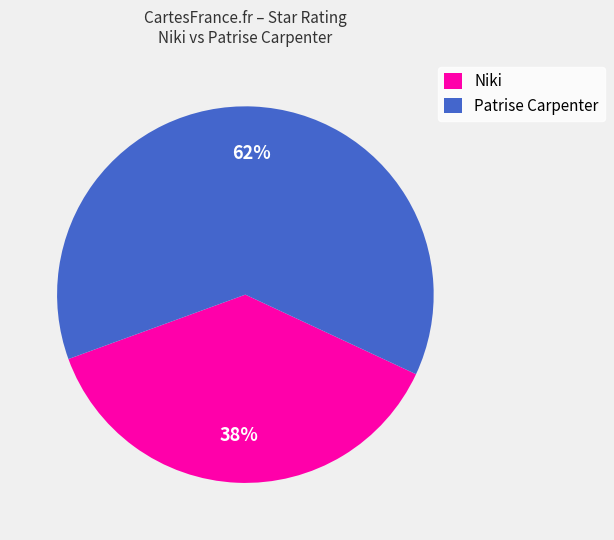

Combined, do Niki and Patrise Carpenter account for over 50%?

Yes